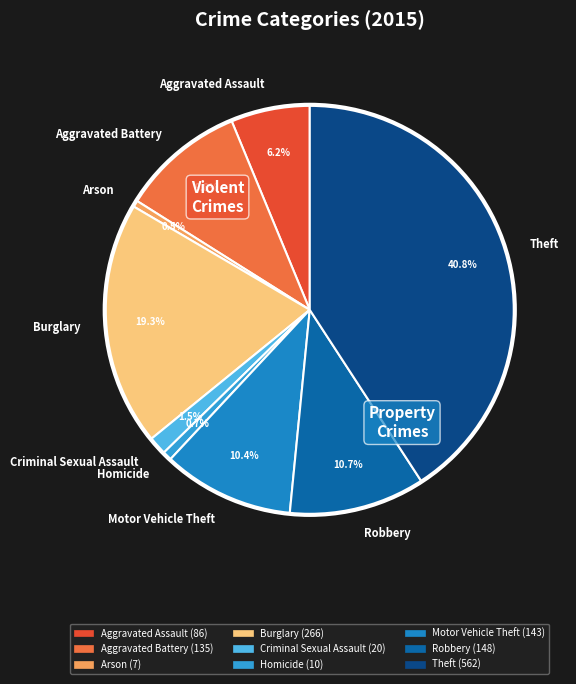

Which category has the biggest portion of the pie?

Theft